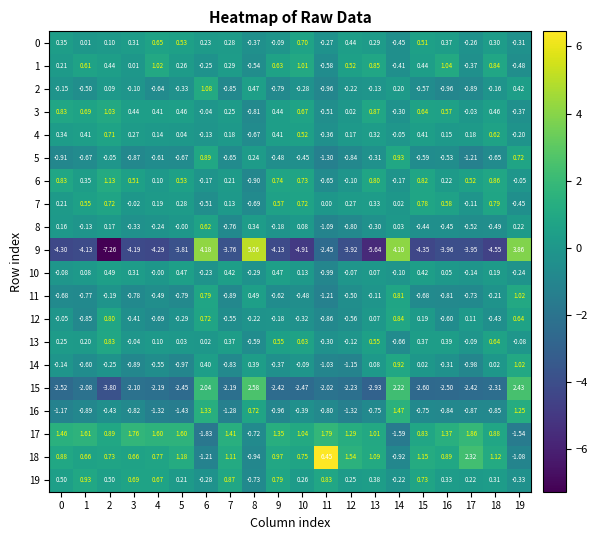

How many distinct data groups are displayed?

20